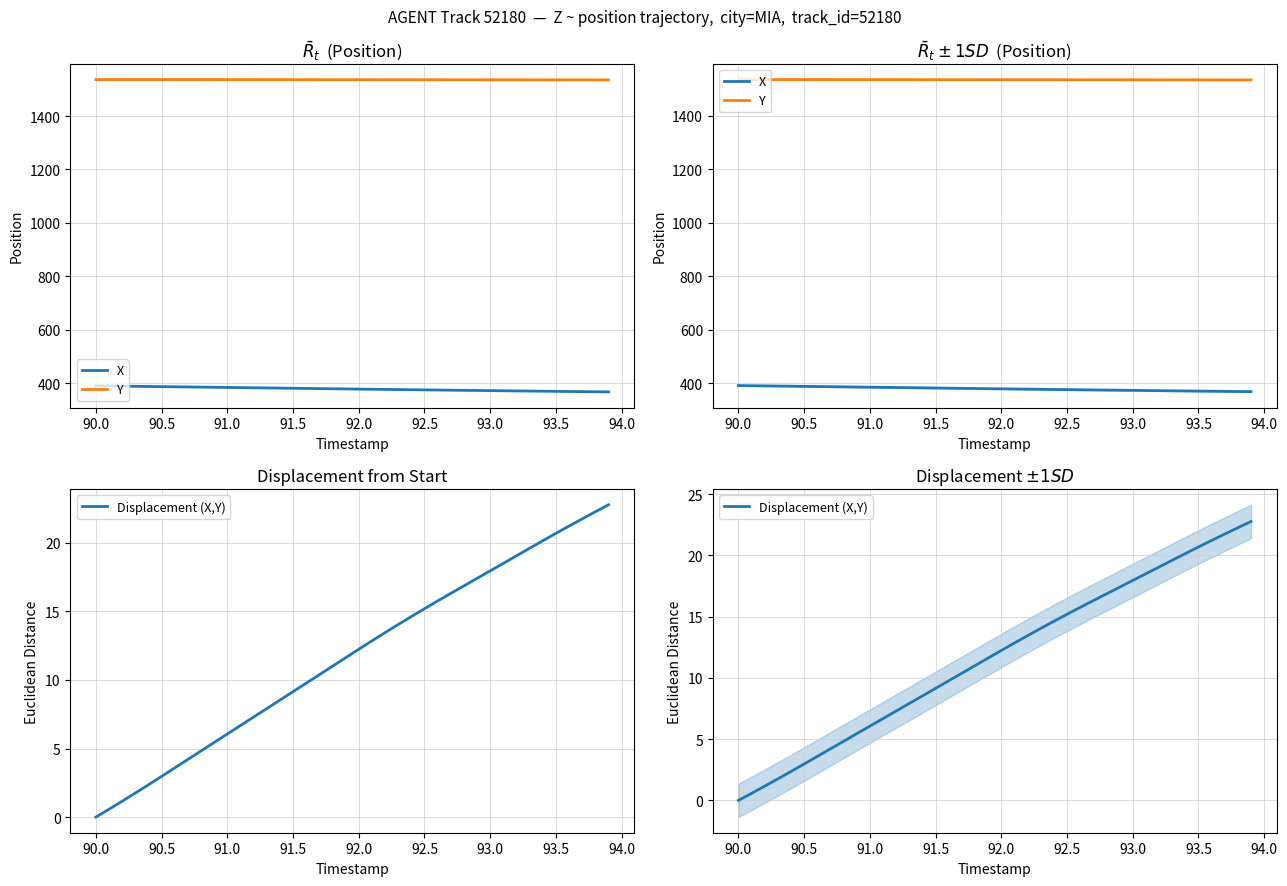

At 94.0, list the series in order from smallest to largest.

Displacement (X,Y), X, Y